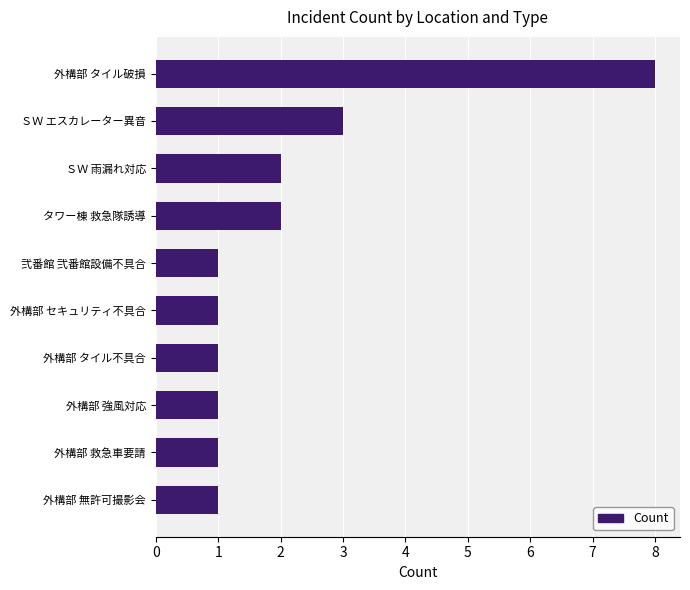

How many values are between 1 and 2?

8